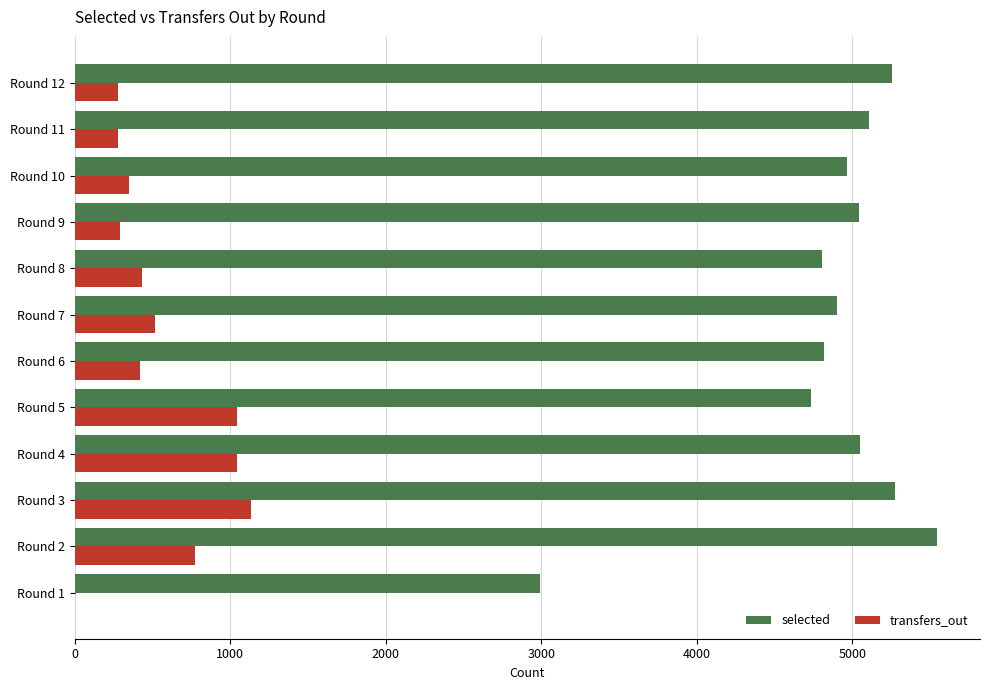

What are all the series names shown in the legend?

selected, transfers_out